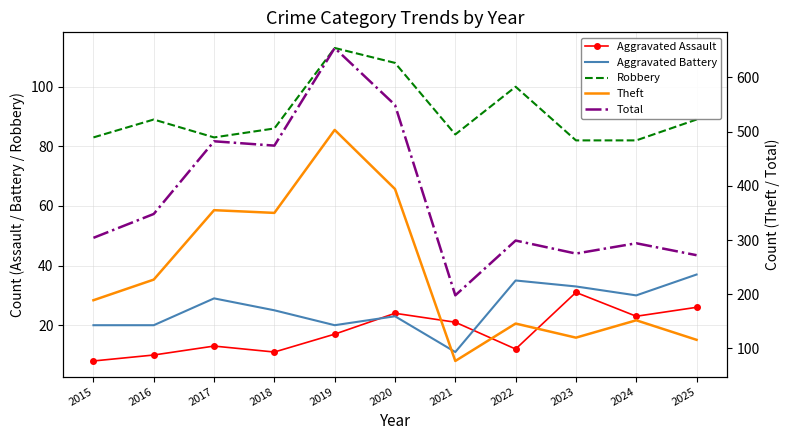

The Theft series shows 146 at 2022. True or false?

True